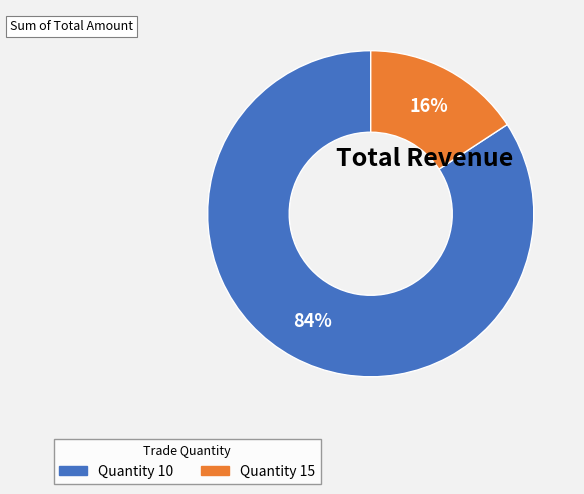

To the nearest percent, what is the difference between the largest and smallest slice percentages?

68%